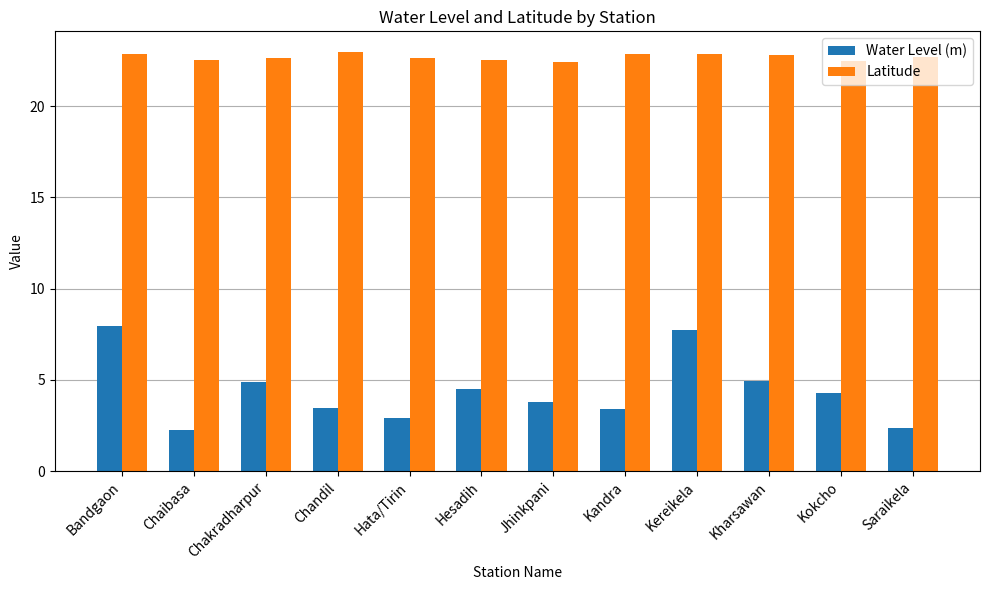

How many bars are there in each group?

2